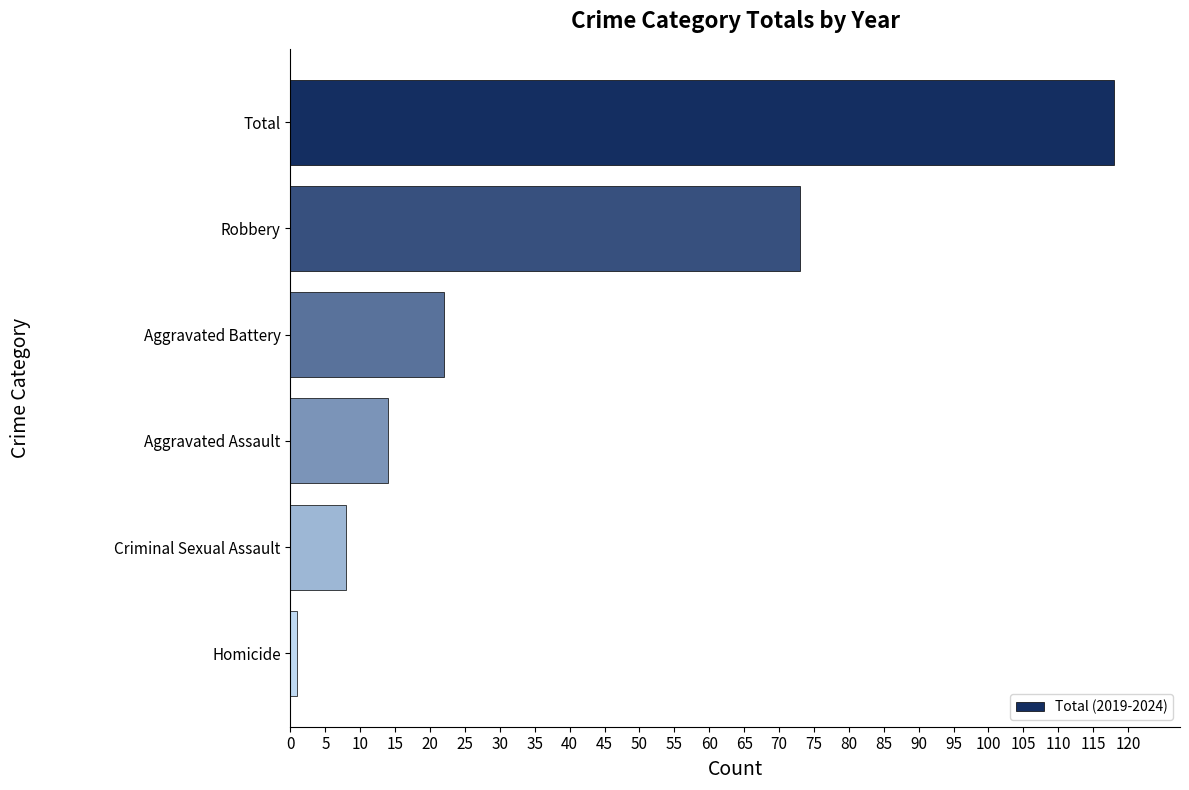

Count the number of data series in this chart.

1